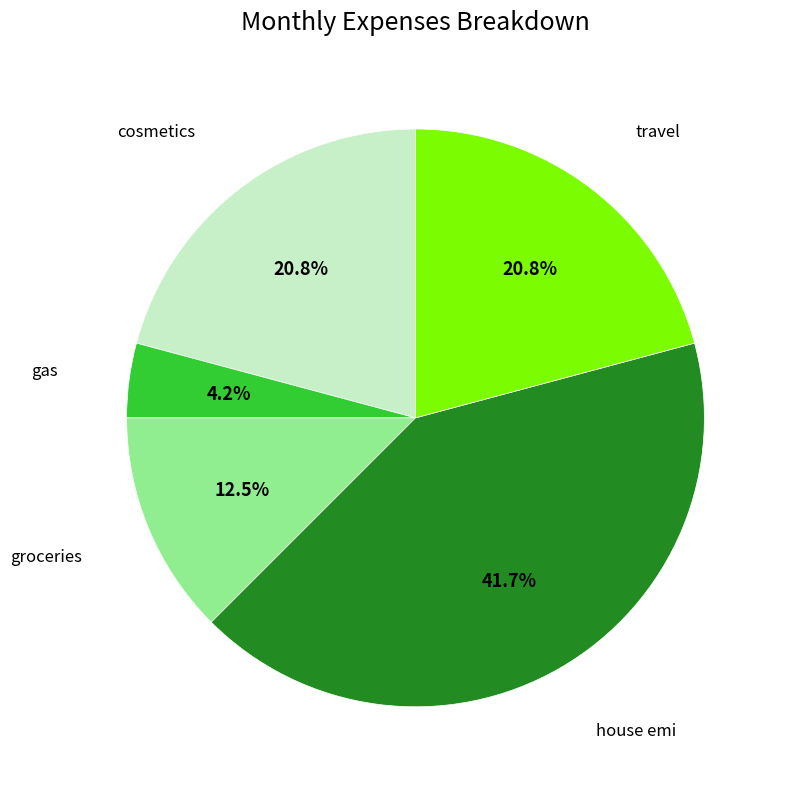

Is there any slice that represents more than half of the pie?

No